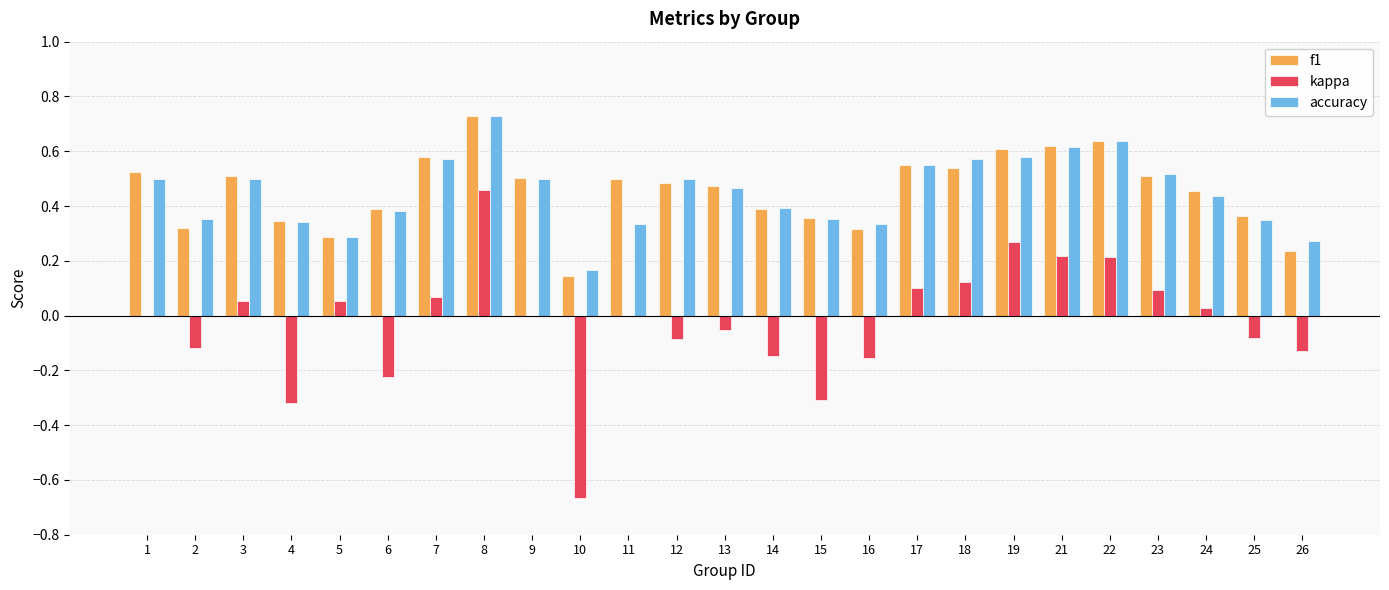

The accuracy series shows 0.3 at 16. True or false?

True